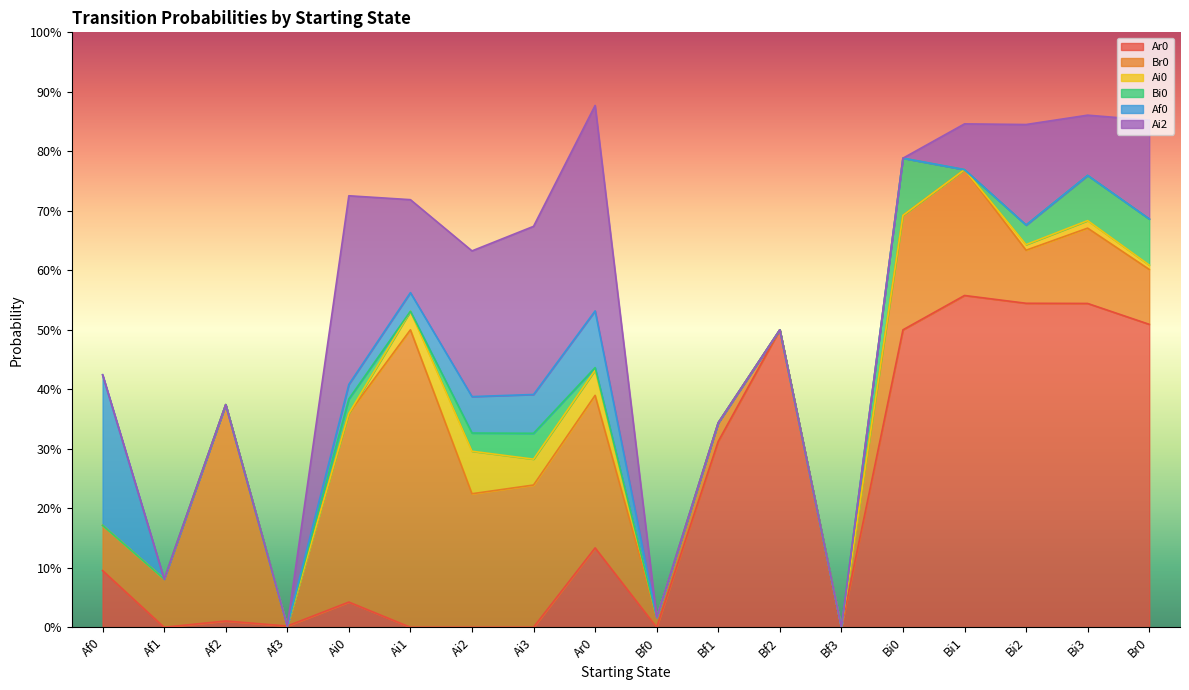

The value of Af0 at Br0 is -0.1. True or false?

False